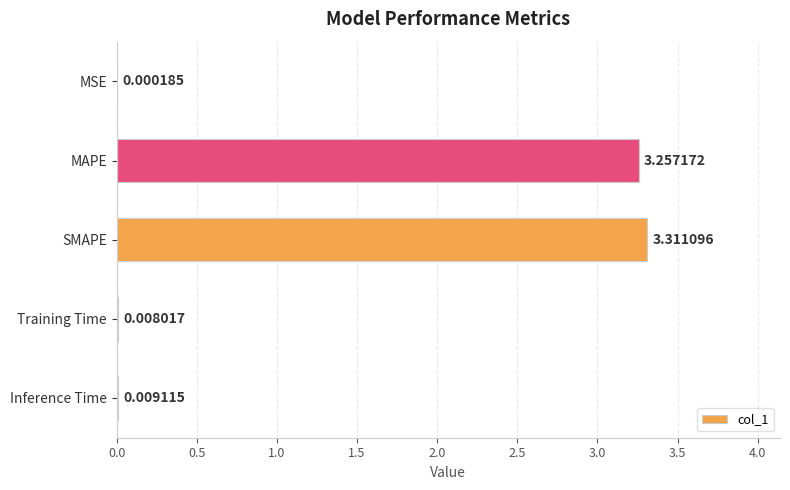

Where is the data nearest to the value 1?

Inference Time